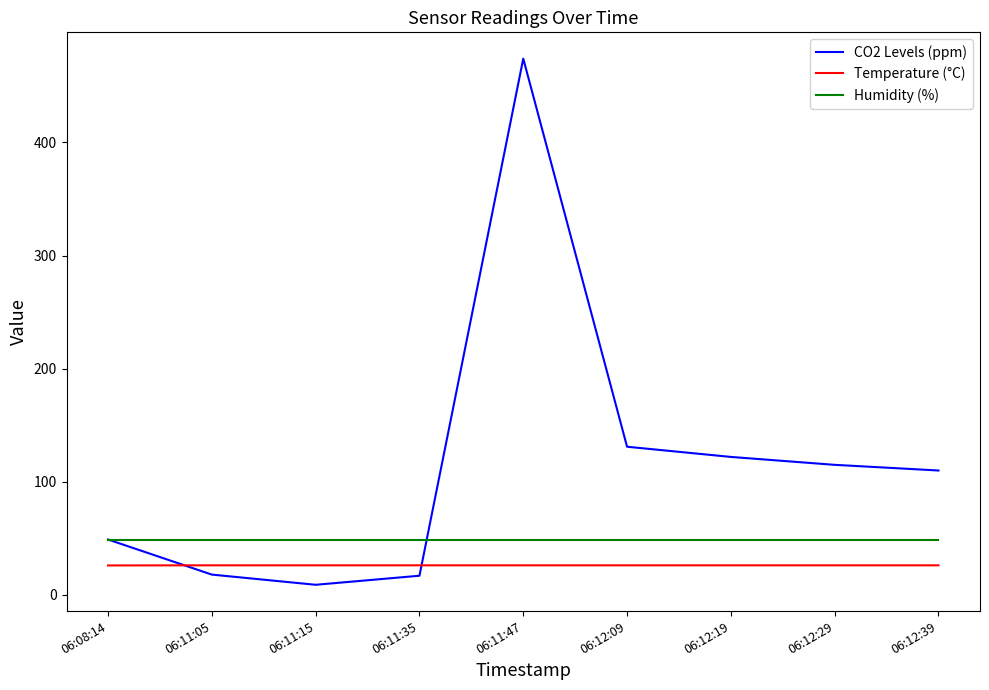

The value of Temperature (°C) at 06:12:39 is 8.1. True or false?

False